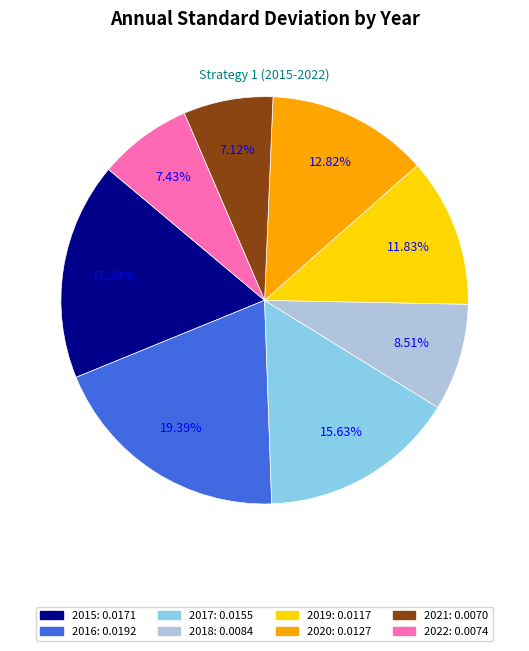

How many slices are in this pie chart?

8